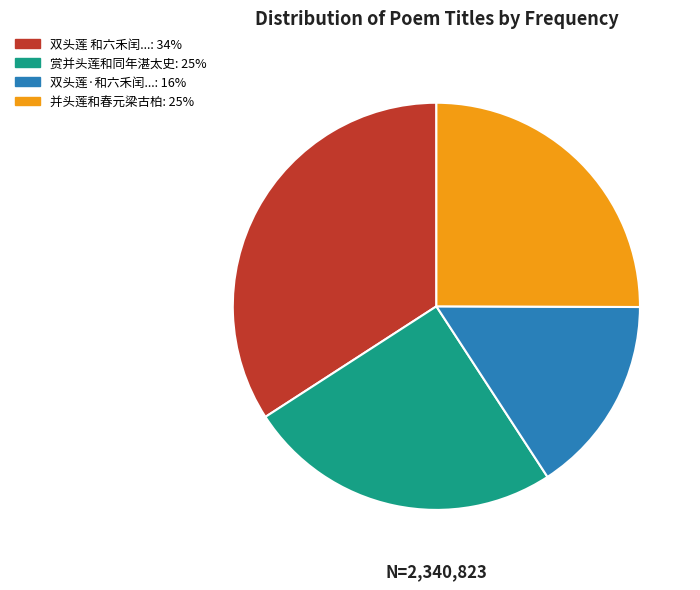

Is there a majority slice in this chart?

No